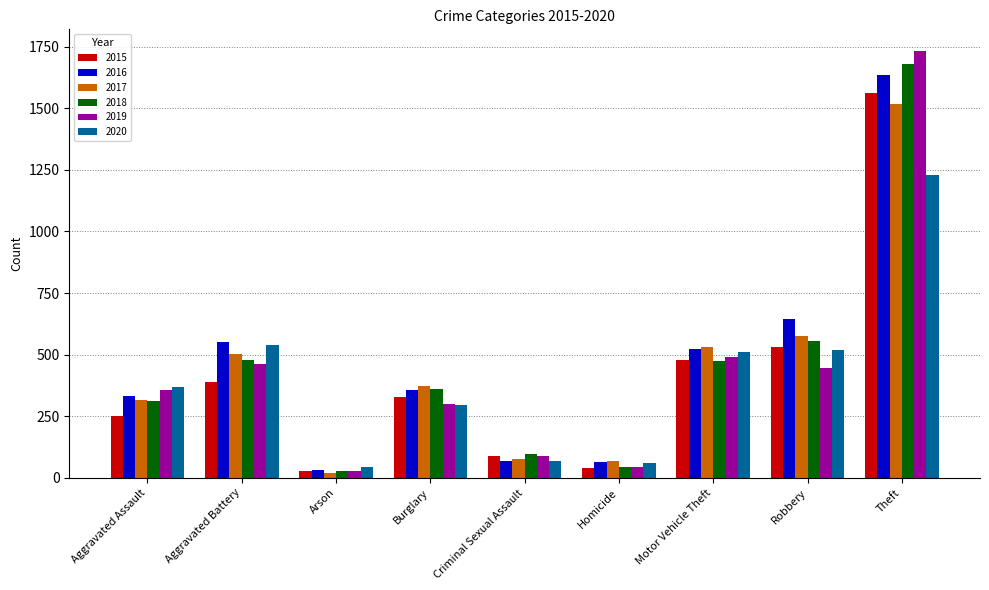

Which category has the lowest value in the 2019 series?

Arson